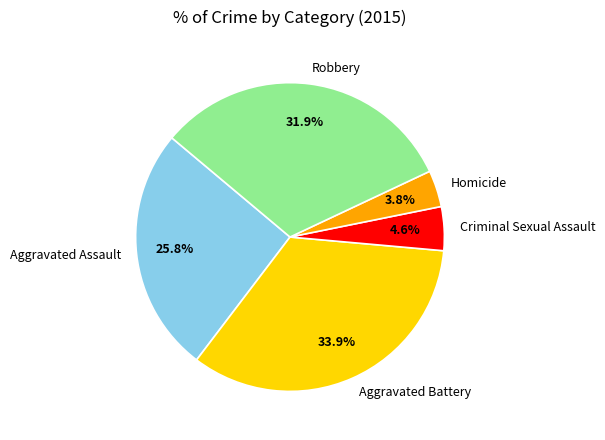

To the nearest percent, what is the difference between the largest and smallest slice percentages?

30%